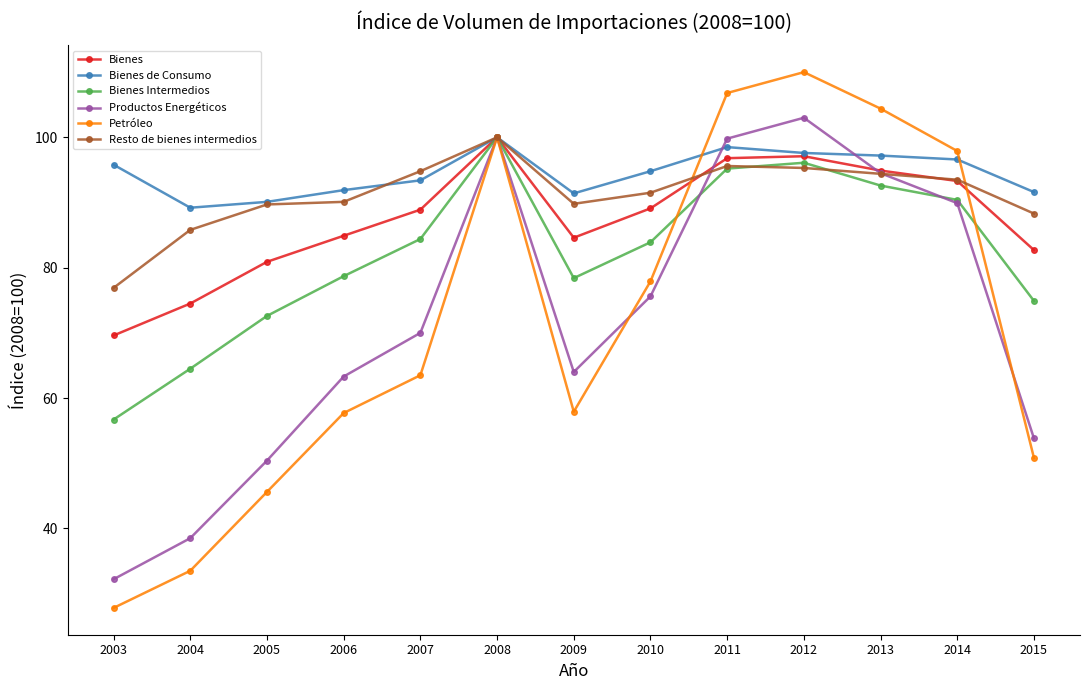

Is it true that Productos Energéticos equals 38.5 at 2004?

True